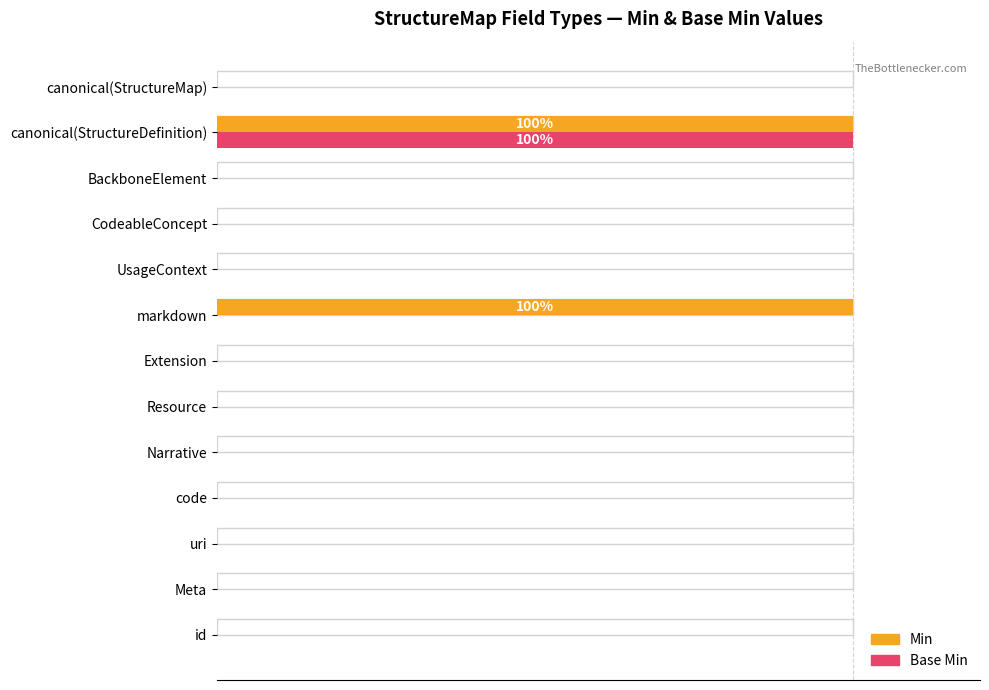

Rank the series by their maximum value, from lowest to highest.

Min, Base Min